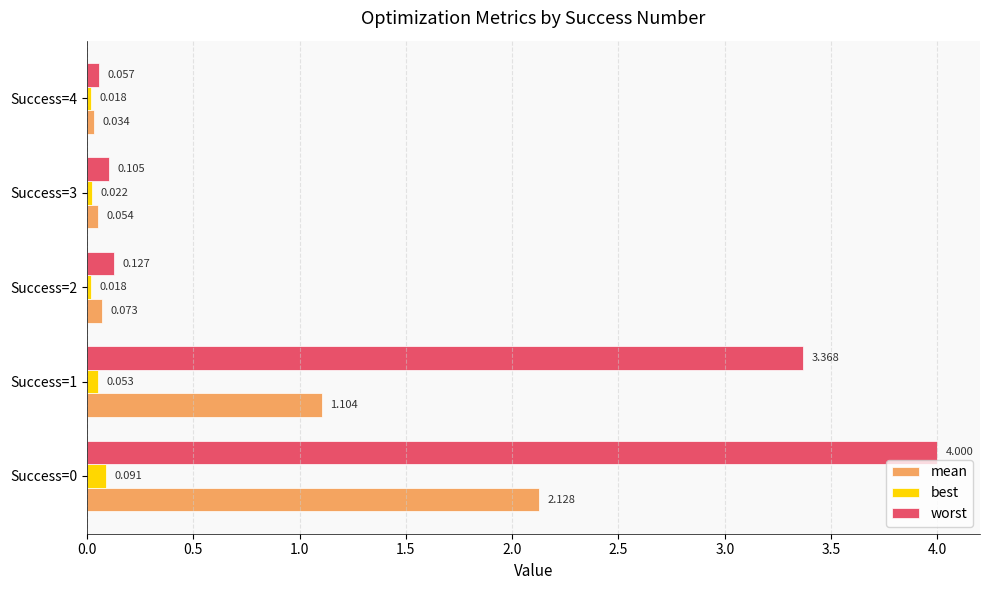

List the series in order of their overall mean, lowest first.

best, mean, worst